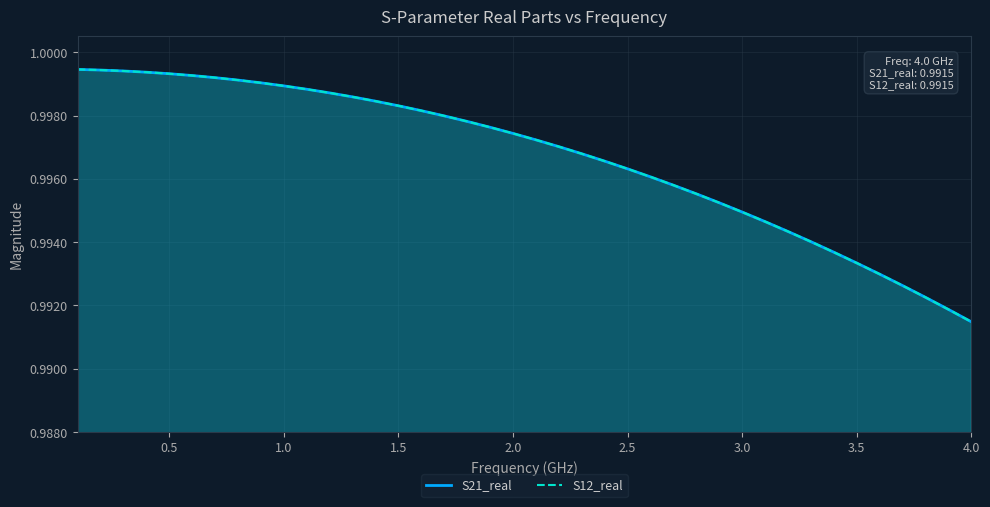

Reading right to left, list all the values displayed in this chart.

S21_real: 1.0	1.0	1.0	1.0	1.0	1.0	1.0	1.0	1.0	1.0	1.0	1.0	1.0	1.0	1.0	1.0	1.0	1.0	1.0	1.0	1.0	1.0	1.0	1.0	1.0	1.0	1.0	1.0	1.0	1.0	1.0	1.0	1.0	1.0	1.0	1.0	1.0	1.0	1.0	1.0
S12_real: 1.0	1.0	1.0	1.0	1.0	1.0	1.0	1.0	1.0	1.0	1.0	1.0	1.0	1.0	1.0	1.0	1.0	1.0	1.0	1.0	1.0	1.0	1.0	1.0	1.0	1.0	1.0	1.0	1.0	1.0	1.0	1.0	1.0	1.0	1.0	1.0	1.0	1.0	1.0	1.0